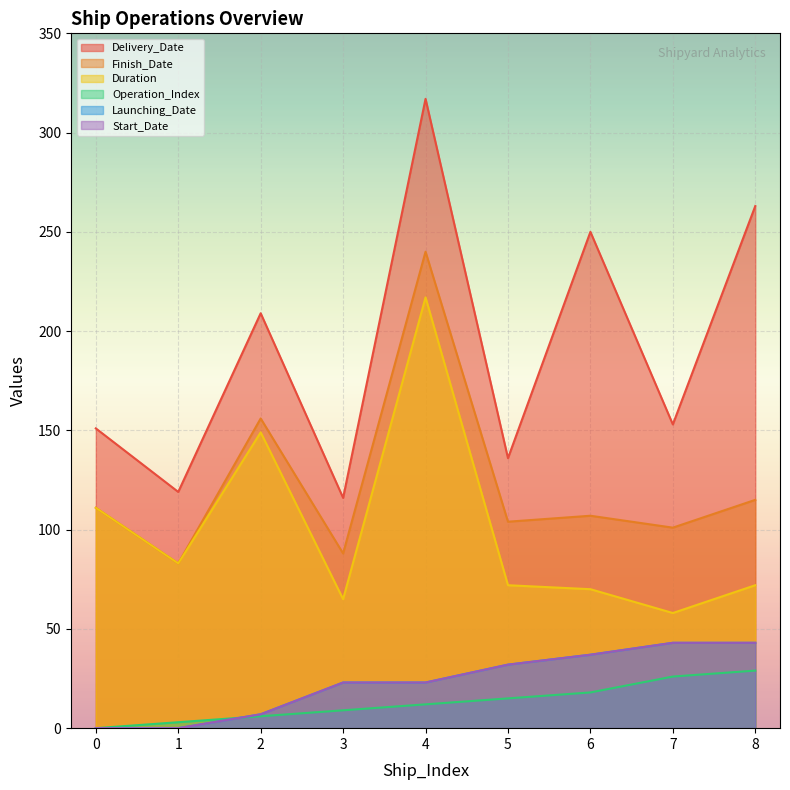

At 3, list the series in order from largest to smallest.

Delivery_Date, Finish_Date, Duration, Launching_Date, Start_Date, Operation_Index